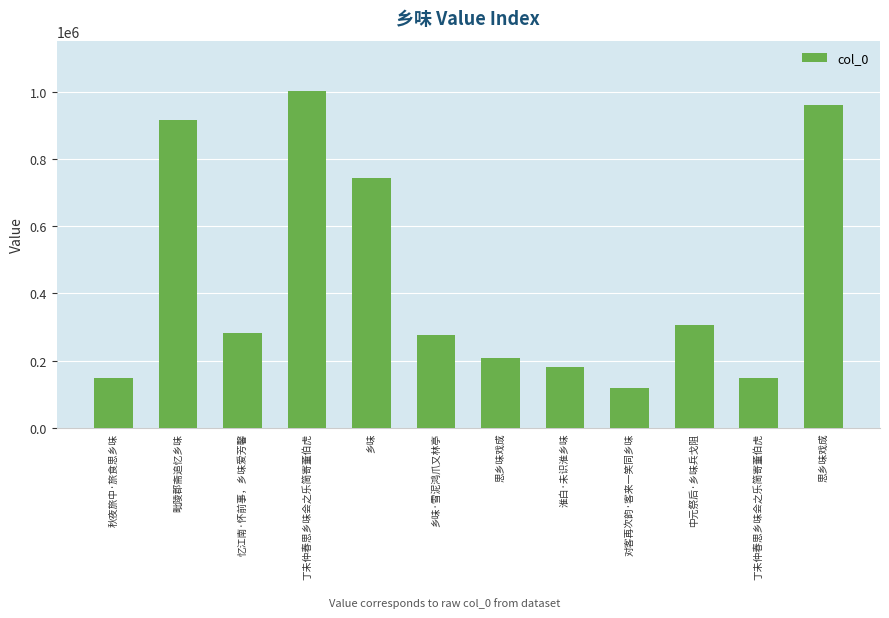

How many bars are there in total?

12